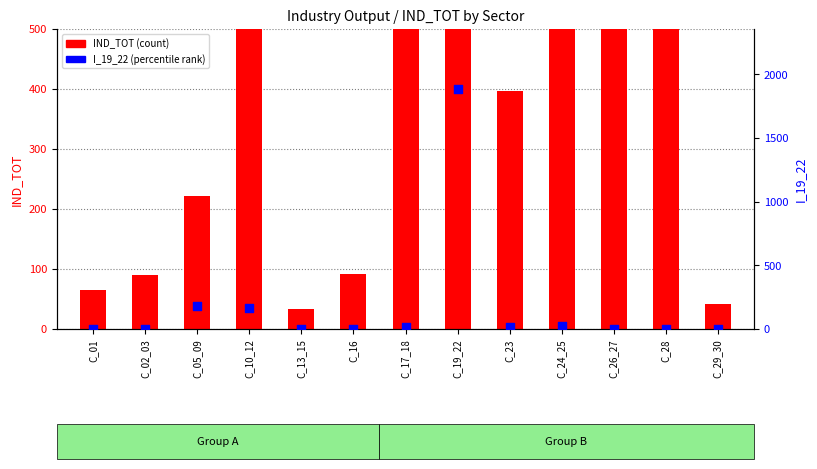

Which series has the widest spread of Y values?

IND_TOT (count)